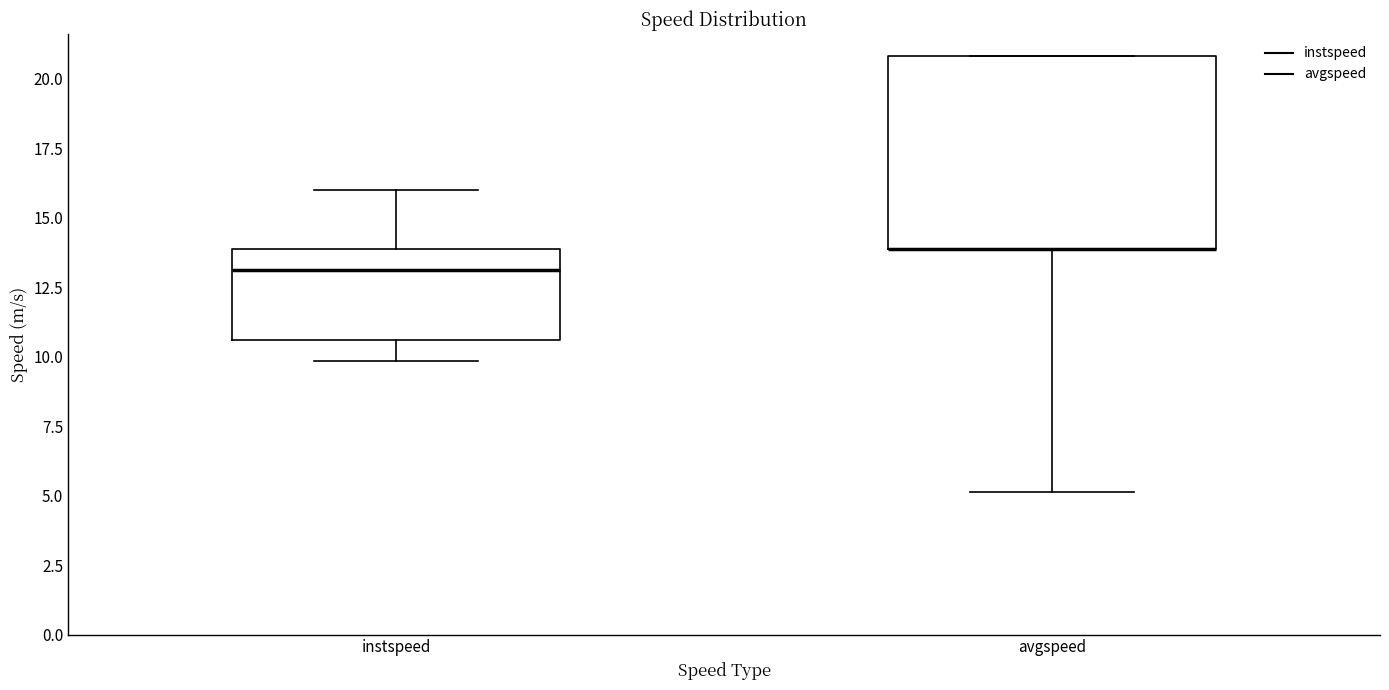

Where is the lower edge of the box for avgspeed on the y-axis? The values are not printed on the chart, so give them approximately, as read against the axis.

14.0